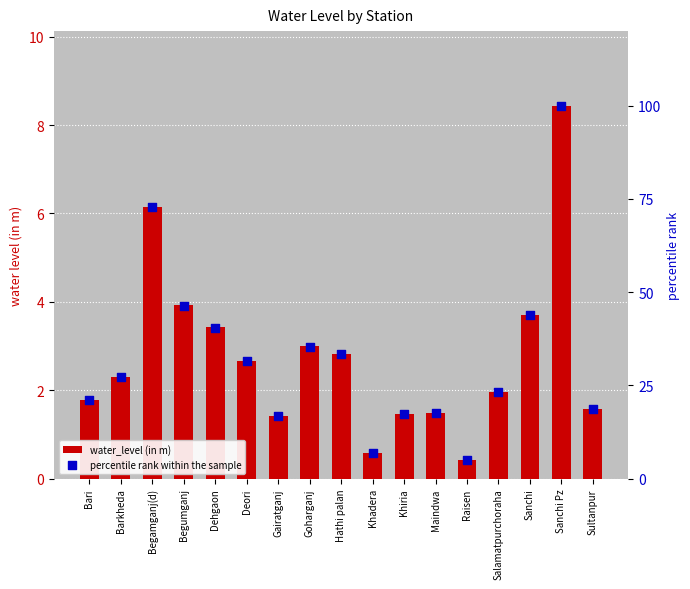

Which series has the largest Y range (max minus min)?

percentile rank within the sample